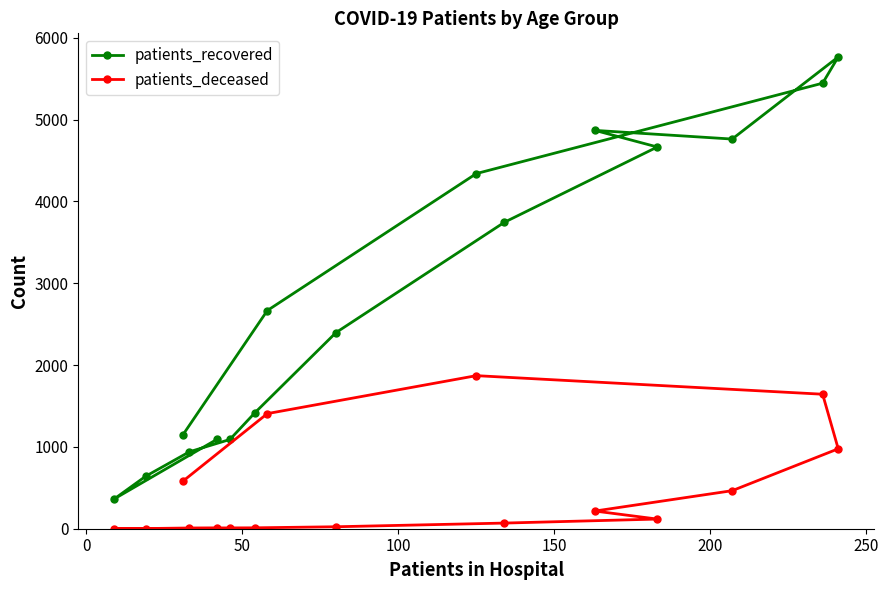

How many values in the patients_recovered series are below 2667?

8